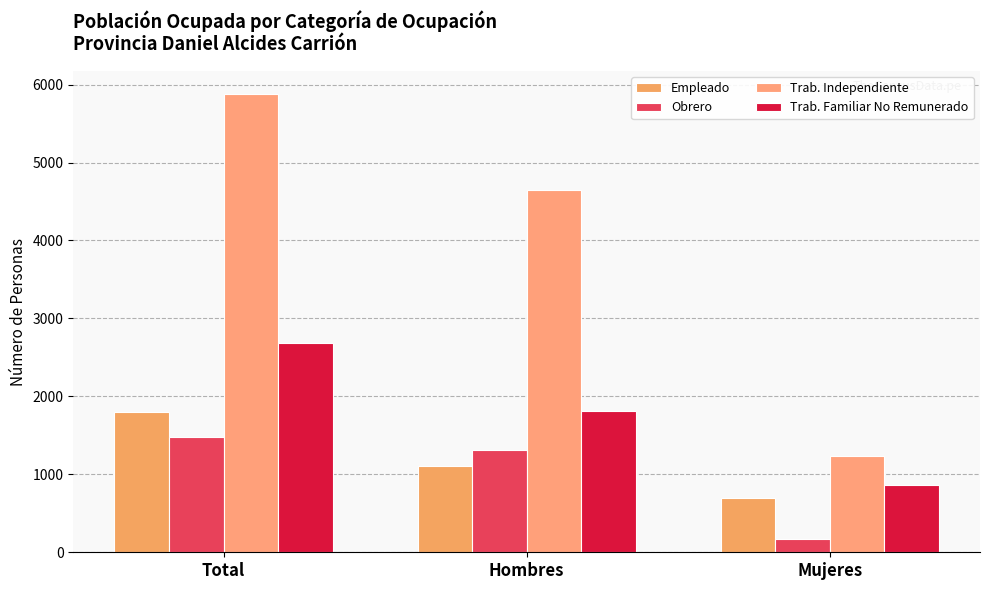

How many bars are there in total?

12